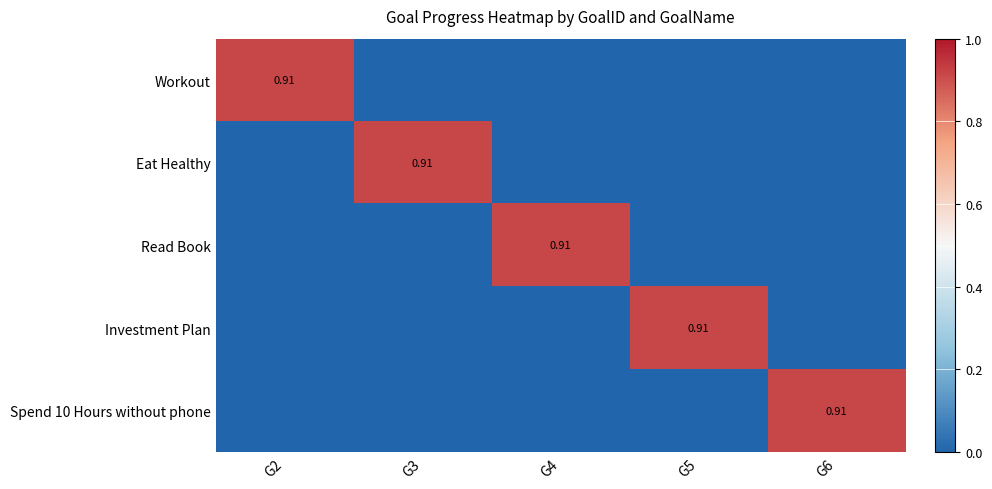

What is the spread (max minus min) of values at G5?

0.9